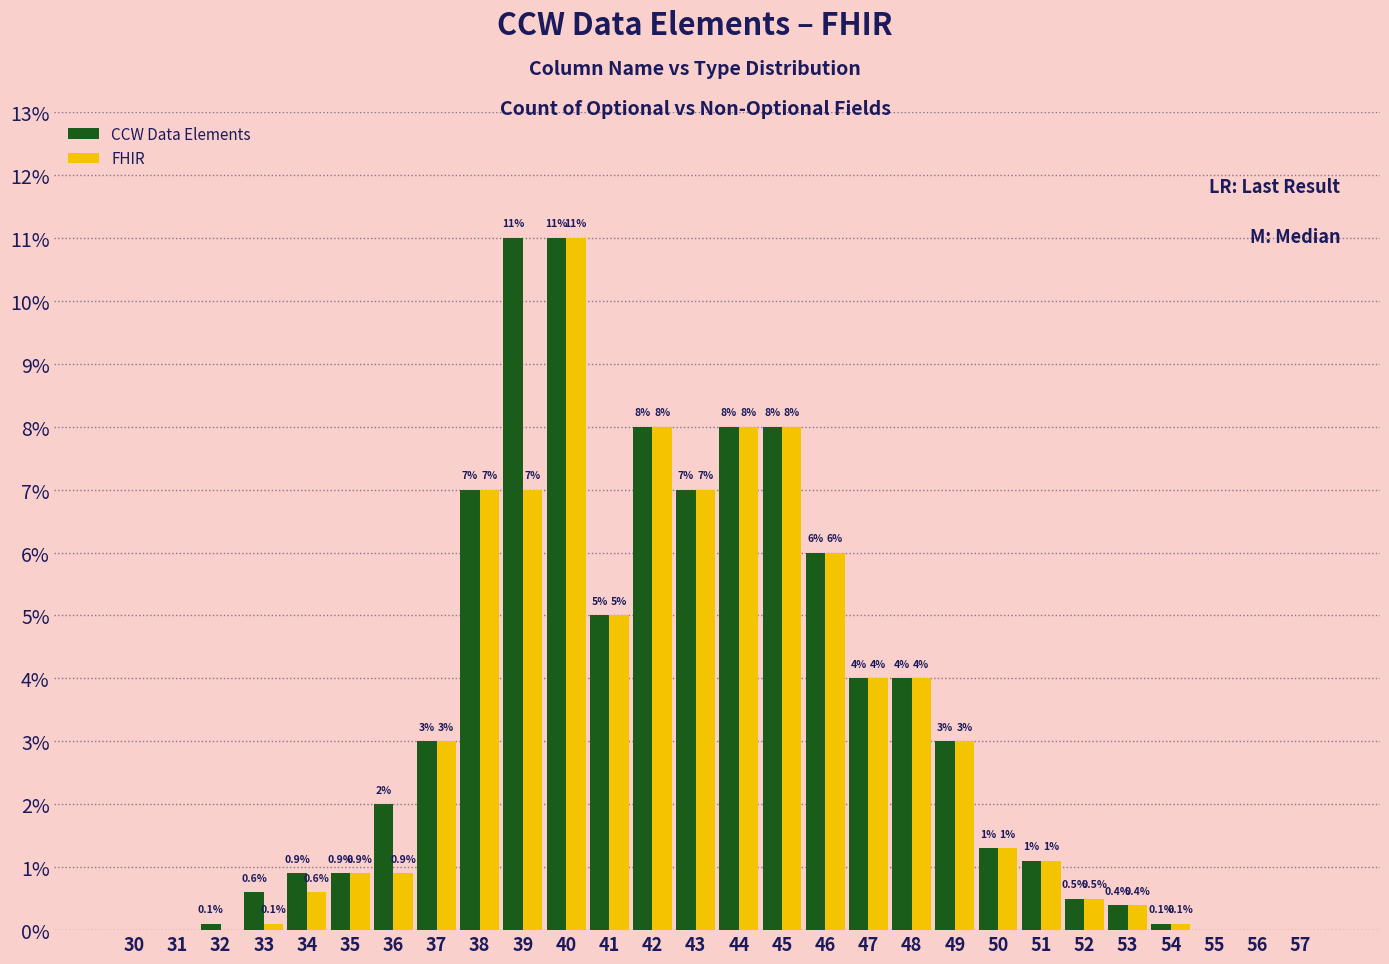

What value does the FHIR series have at 42?

8.0